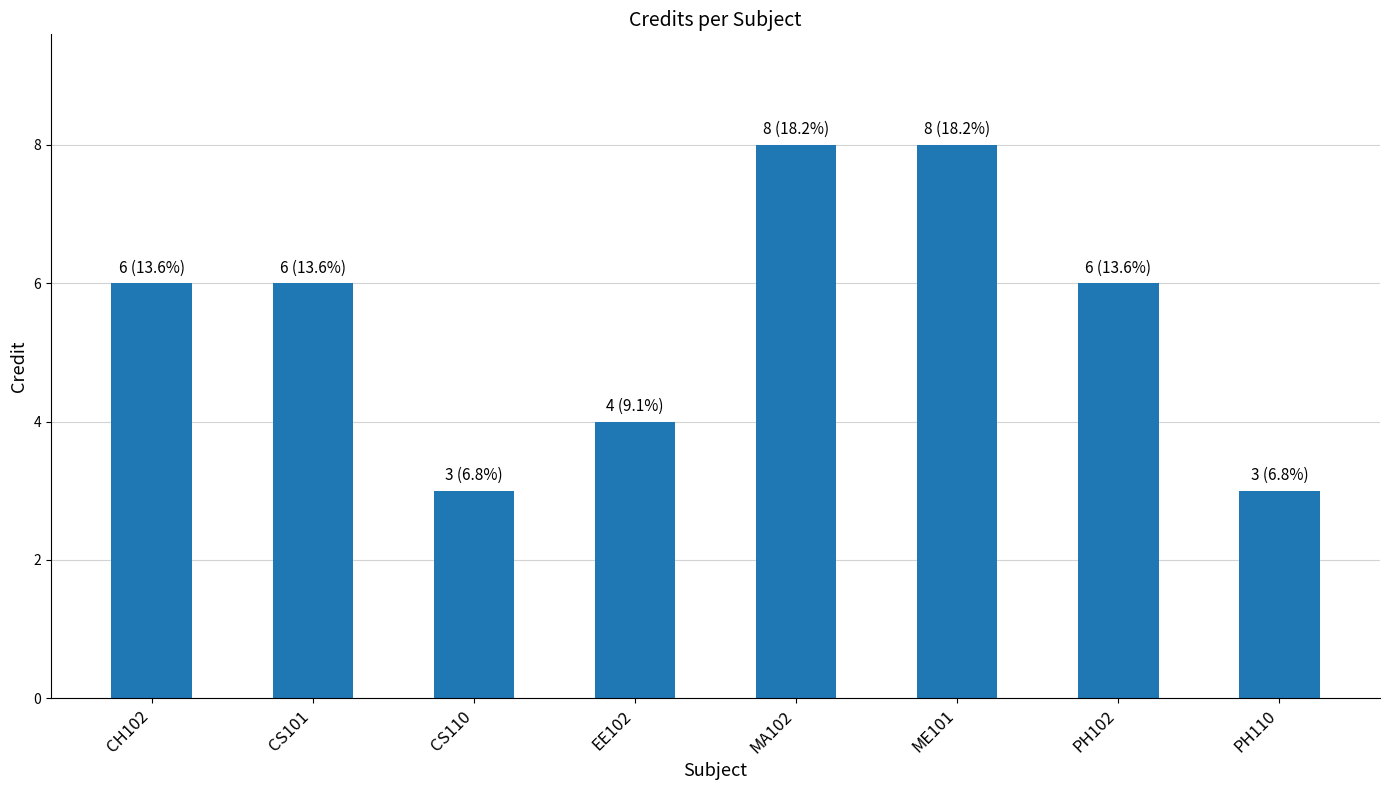

What position from the right is EE102?

5